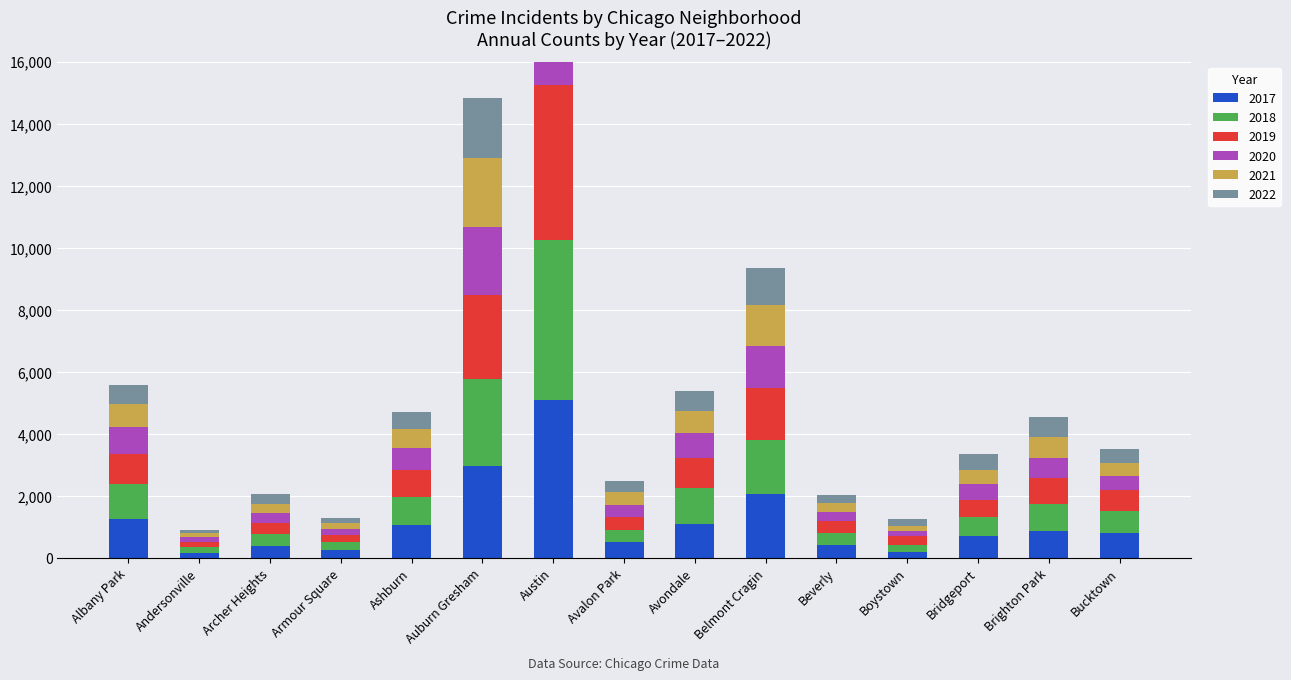

Which series changed the most between Archer Heights and Avondale?

2018